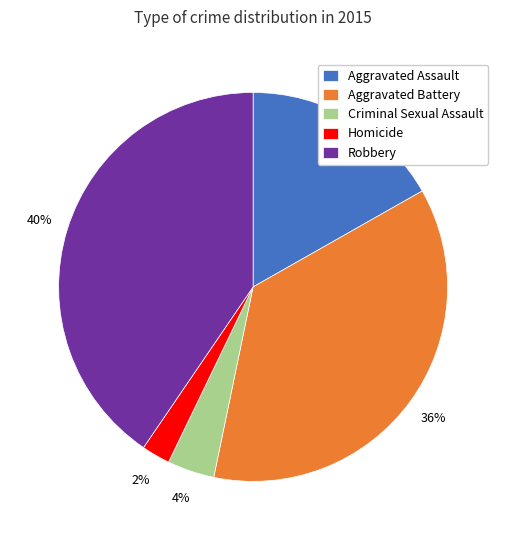

Between Aggravated Assault and Robbery, which is larger?

Robbery